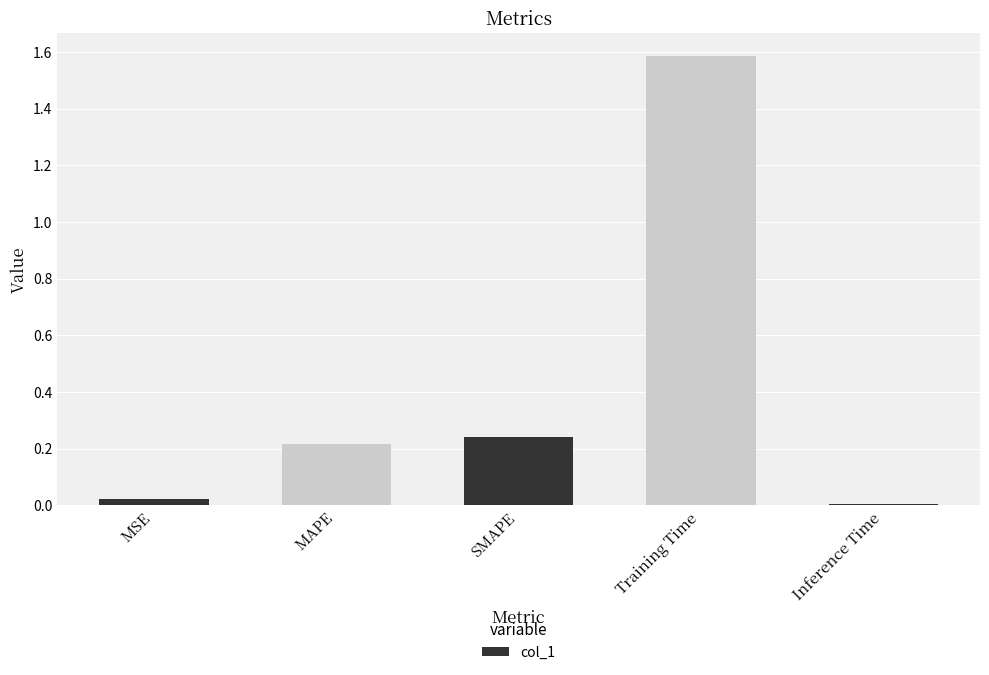

How many bars are there in total?

5